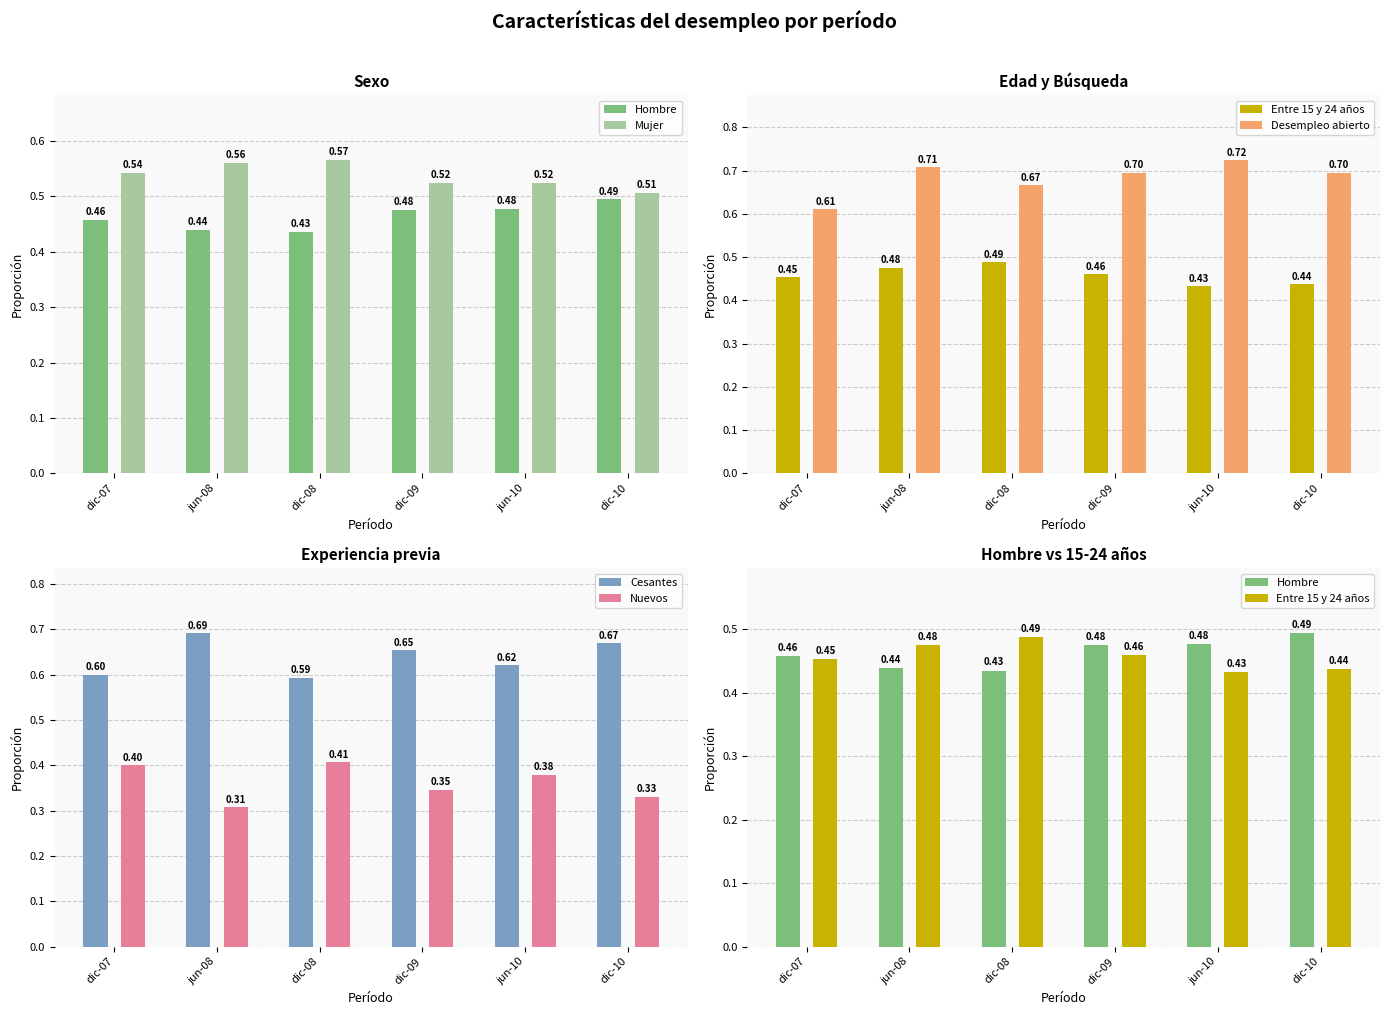

The Mujer series shows 0.8 at dic-09. True or false?

False